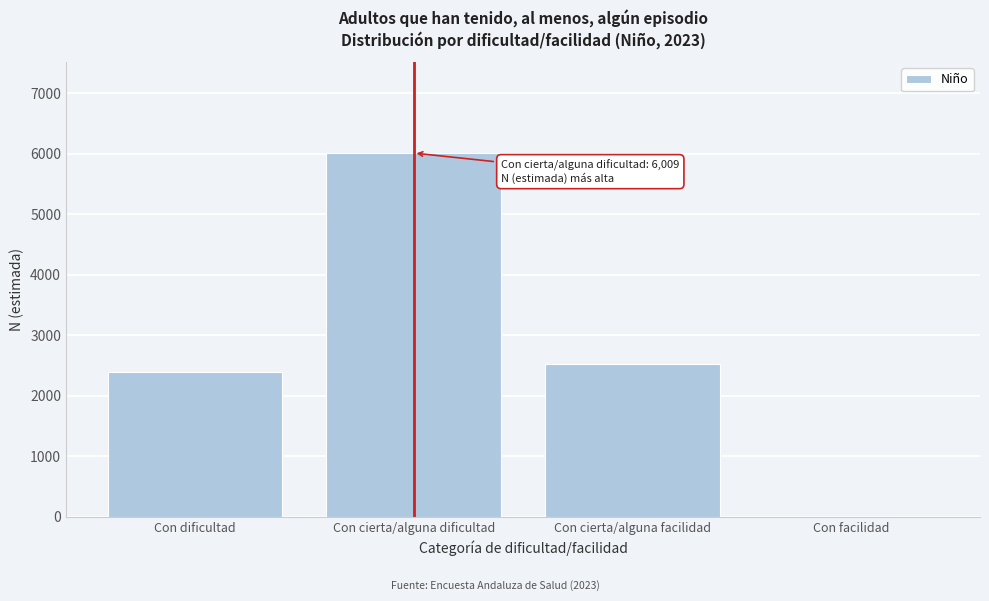

Reading left to right, transcribe all the data shown in this chart.

Con dificultad=2388	Con cierta/alguna dificultad=6009	Con cierta/alguna facilidad=2520	Con facilidad=0